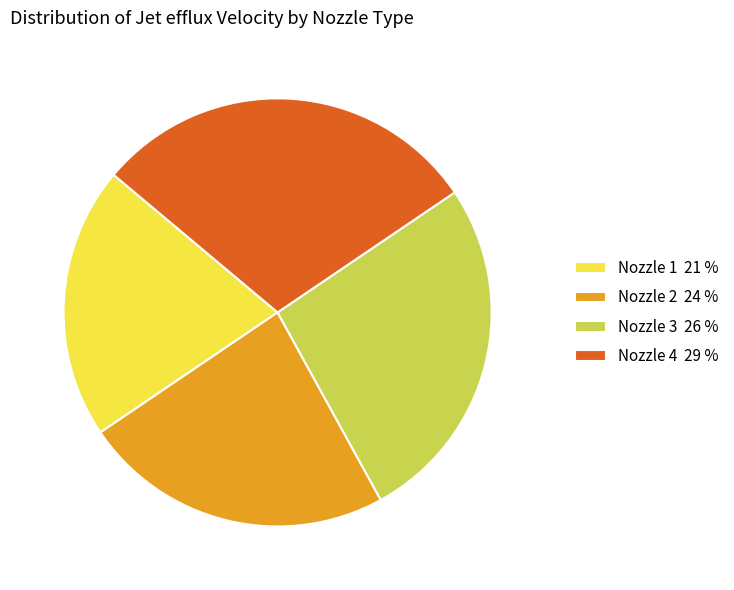

True or false: Nozzle 2 accounts for 18% of the total.

False